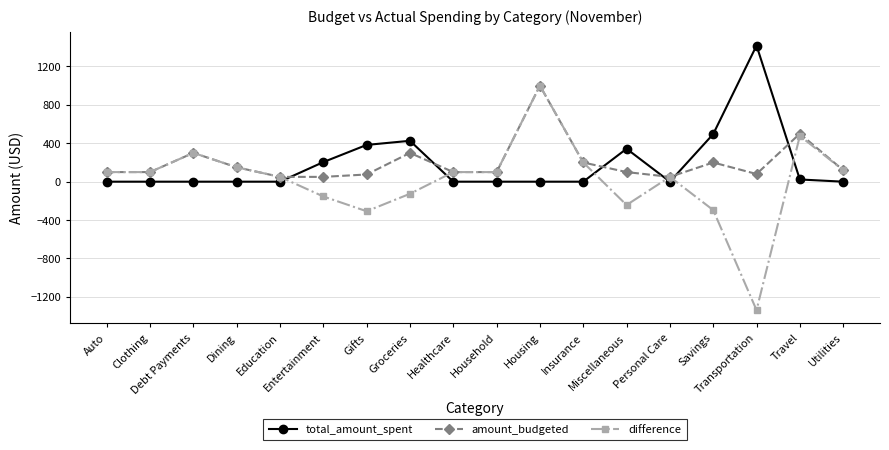

True or false: amount_budgeted has more than 0 interior local peaks.

True